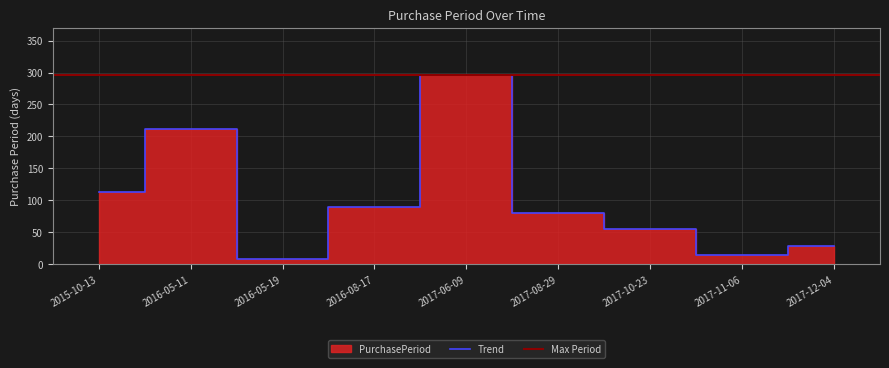

How many values are below 81?

4